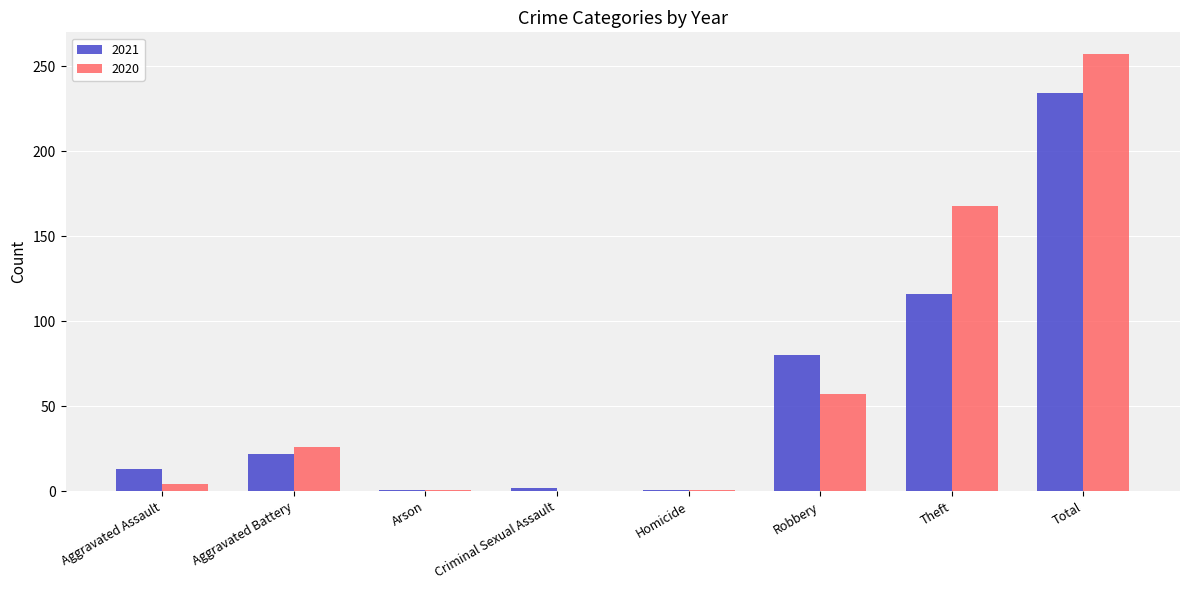

What is the maximum value shown in the chart?

257